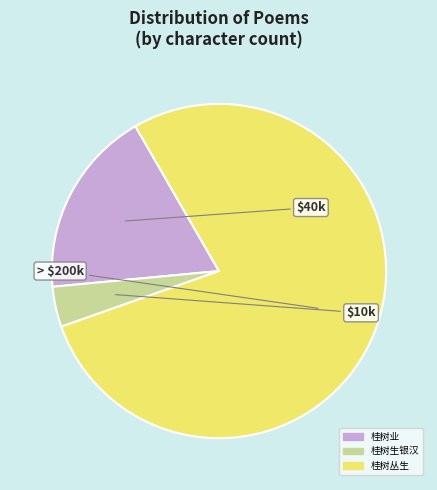

What is the majority slice?

桂树丛生